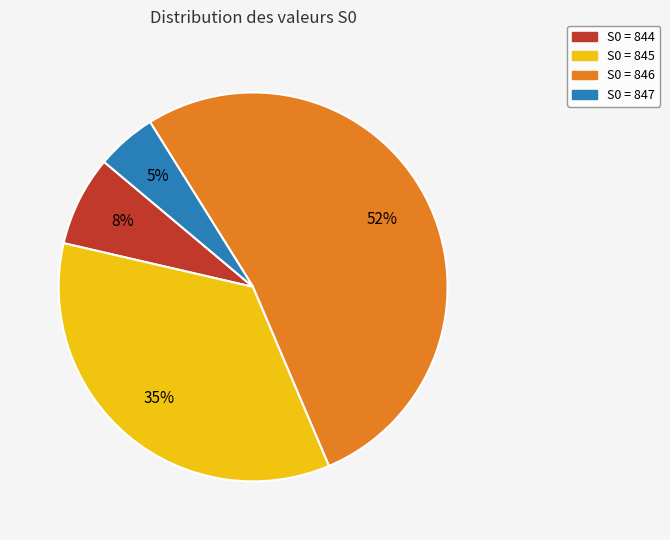

Is there any slice that represents more than half of the pie?

Yes